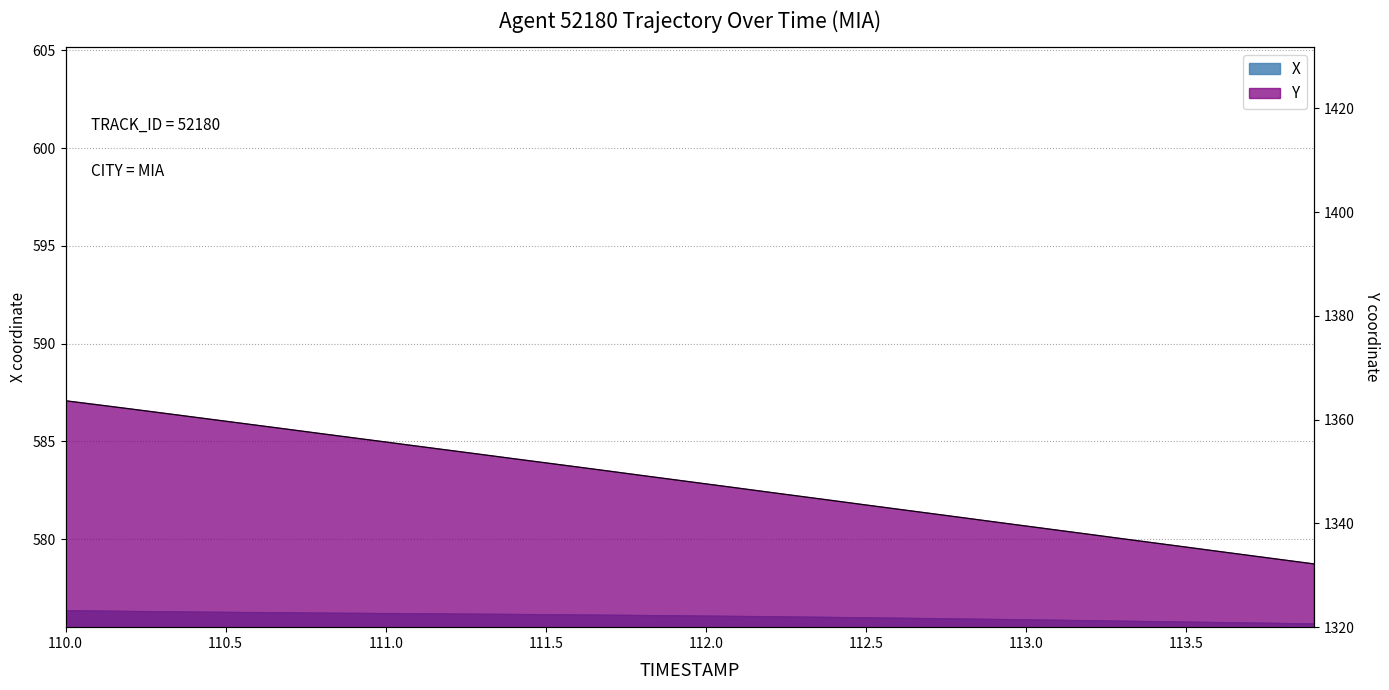

Between 111.9 and 112.3, which is larger?

111.9